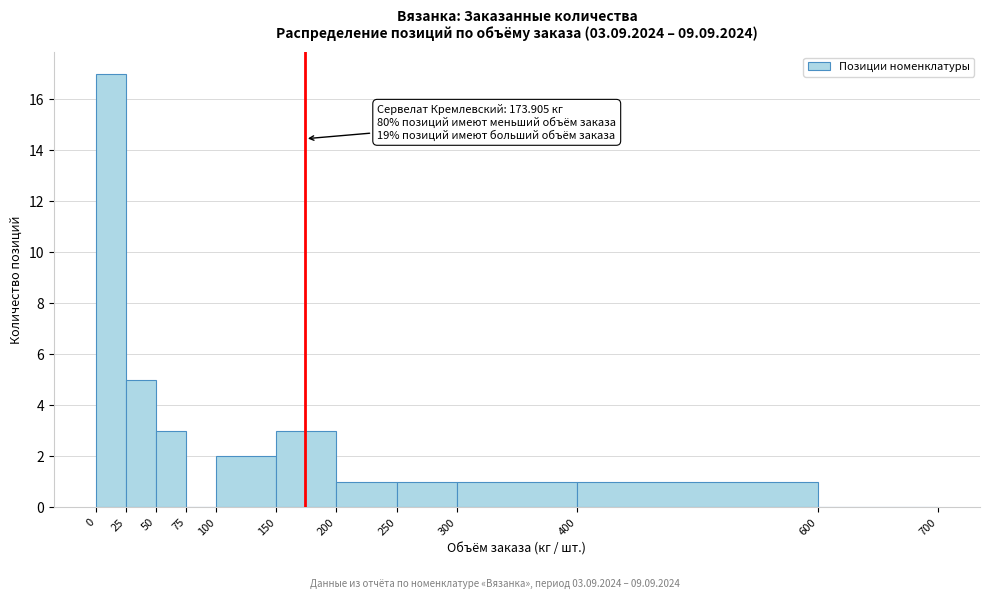

Which range on the x-axis has the tallest bar?

0 to 25